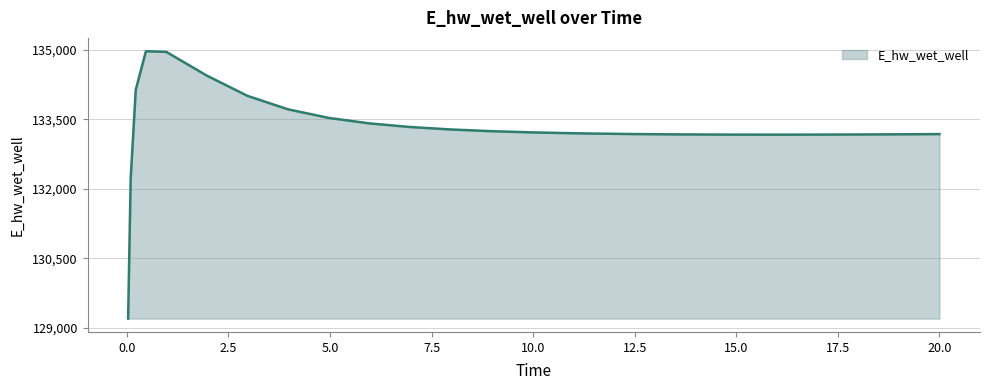

Does the chart have visible grid lines?

Yes